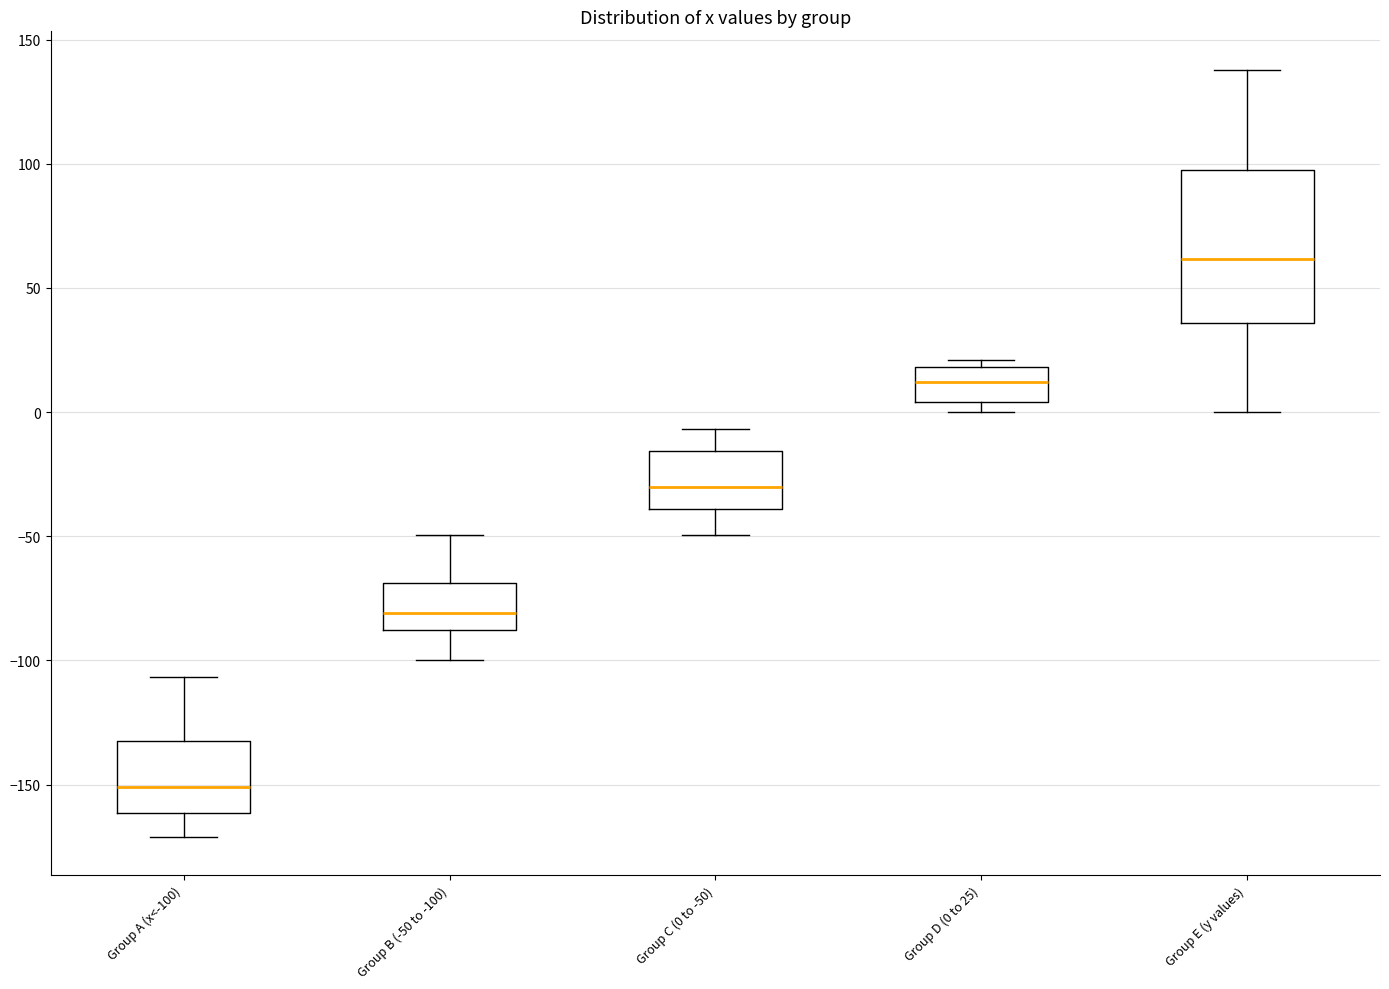

Where does the median line of the box for Group D (0 to 25) sit on the y-axis? The values are not printed on the chart, so give them approximately, as read against the axis.

10